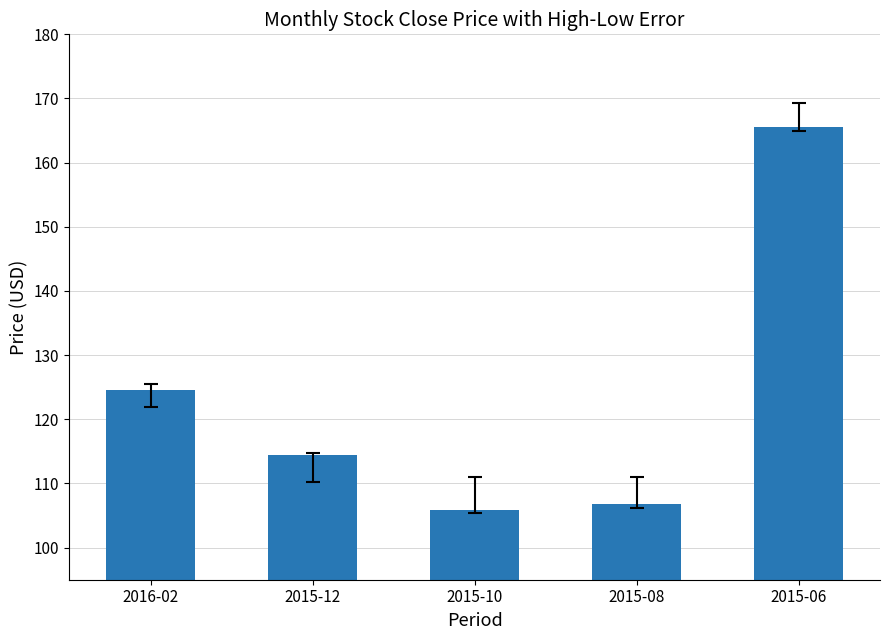

At which label does the data first exceed 114?

2016-02